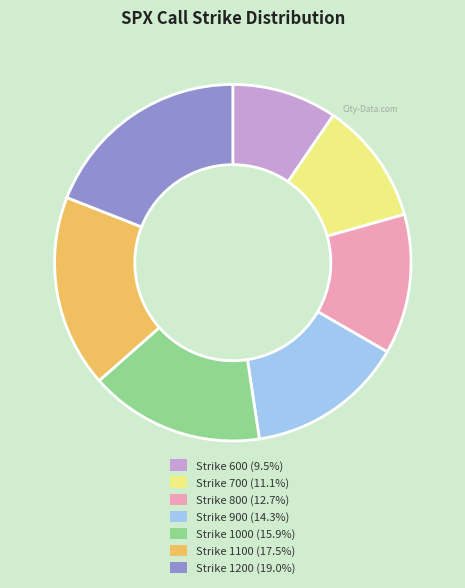

Combined, do Strike 700 (11.1%) and Strike 1100 (17.5%) account for over 50%?

No